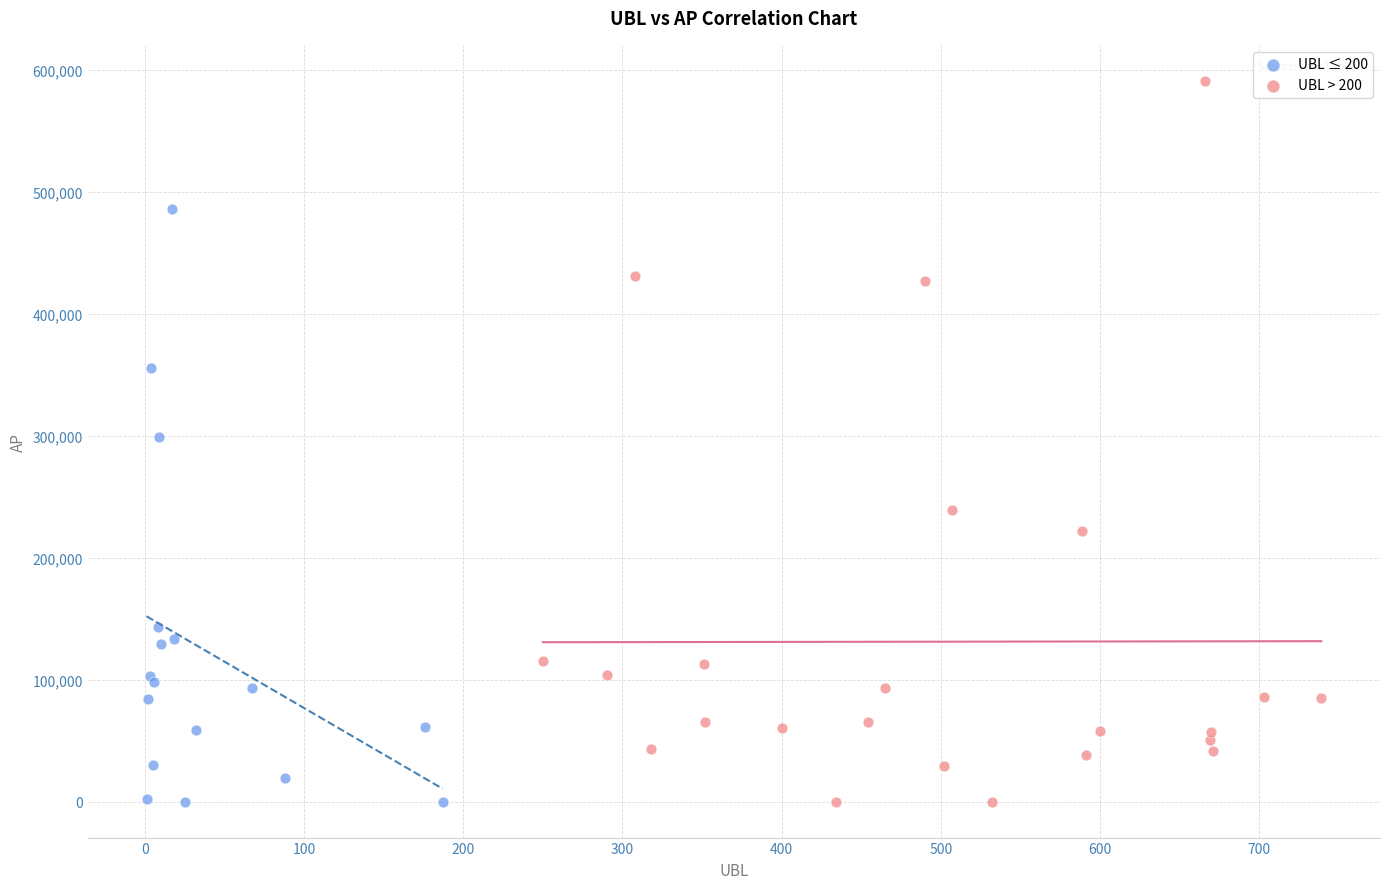

Which series reaches the maximum Y coordinate?

UBL > 200